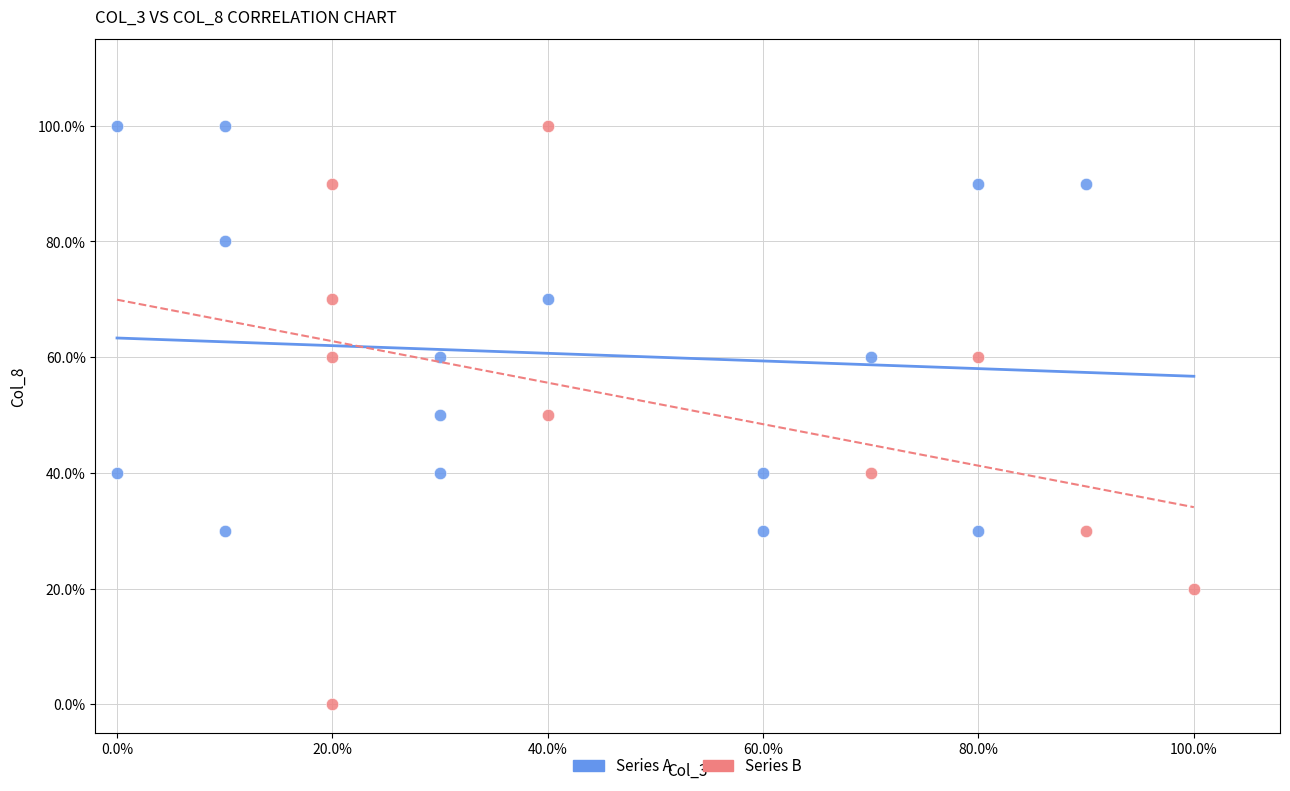

What are all the series names shown in the legend?

Series A, Series B